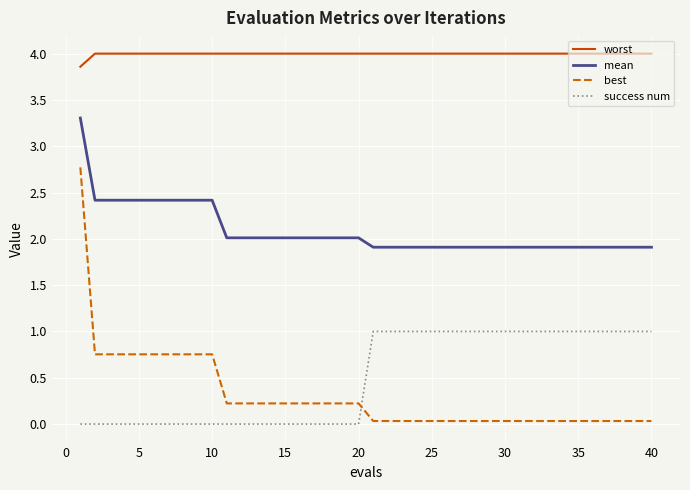

How many lines are shown in the chart?

4